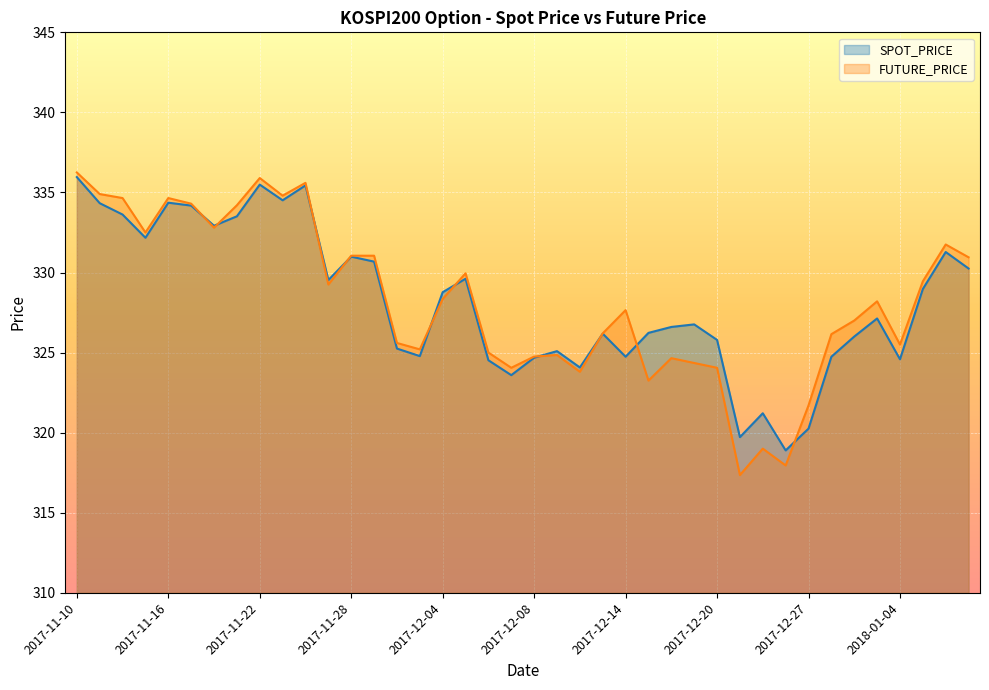

What is the label of the 12th point from the left?

2017-11-27